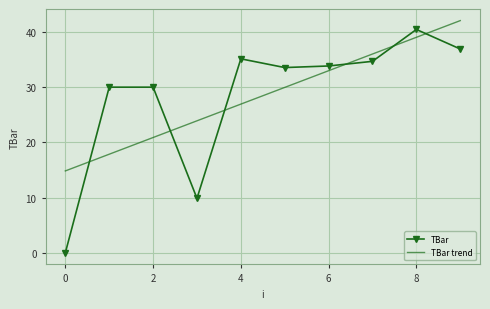

True or false: TBar and TBar trend cross at least once.

True